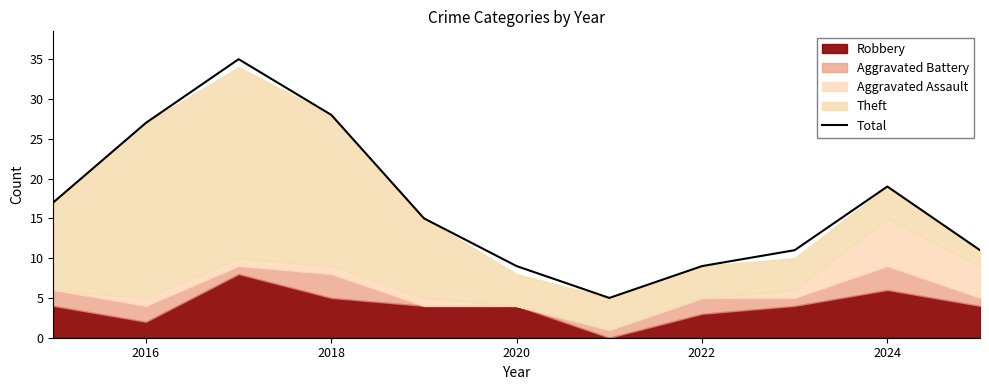

What is the minimum value for Total?

5